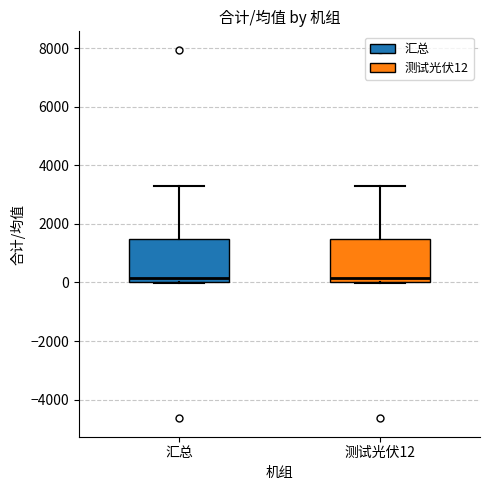

Reading left to right, read every box against the y-axis: the position of its median line, the range the box covers, and the ends of its whiskers. The values are not printed on the chart, so give them approximately, as read against the axis.

汇总: median 200, box 0 to 1400, whiskers 0 to 3400
测试光伏12: median 200, box 0 to 1400, whiskers 0 to 3400